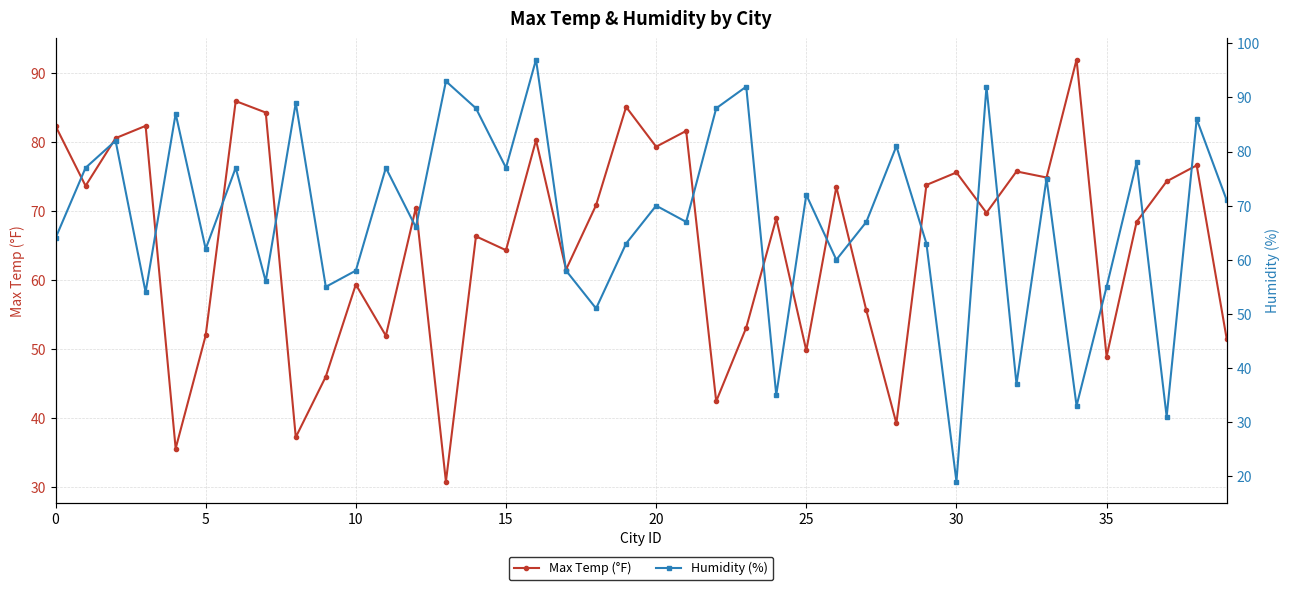

List the series in order of their peak value, lowest first.

Max Temp (°F), Humidity (%)